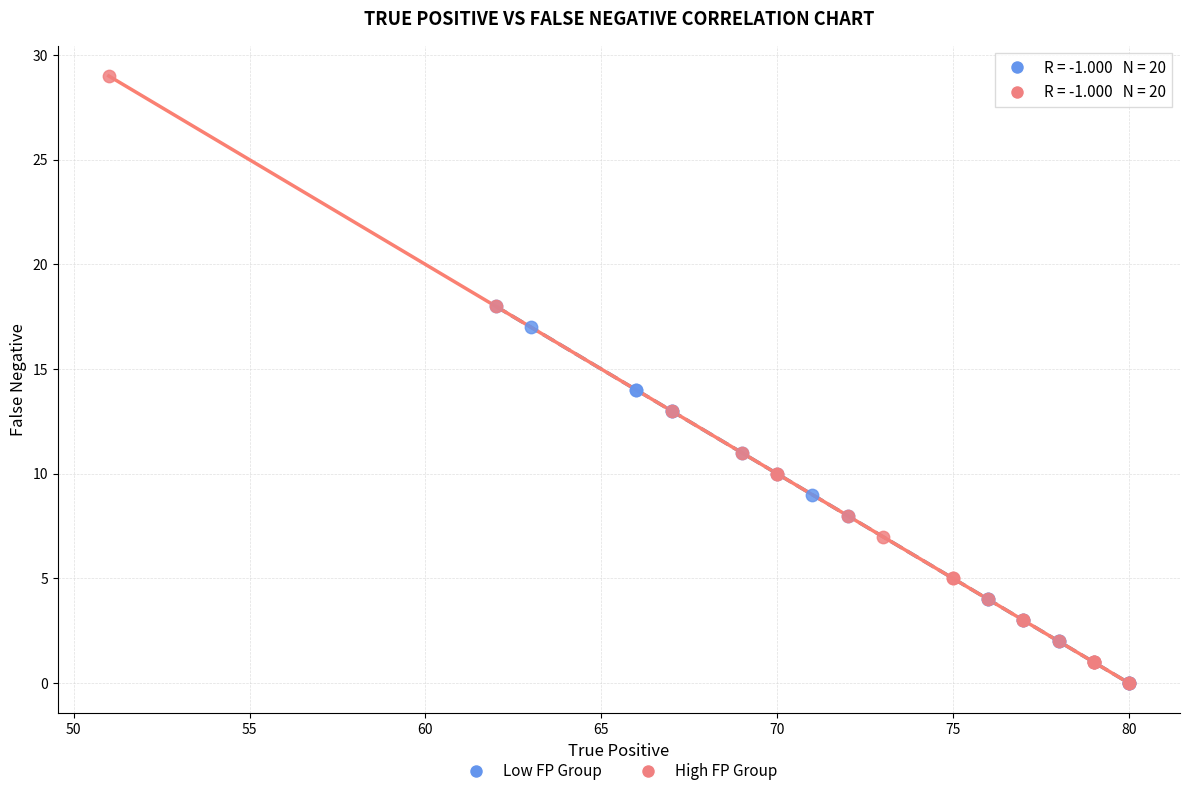

Which series contains the highest Y value?

High FP Group